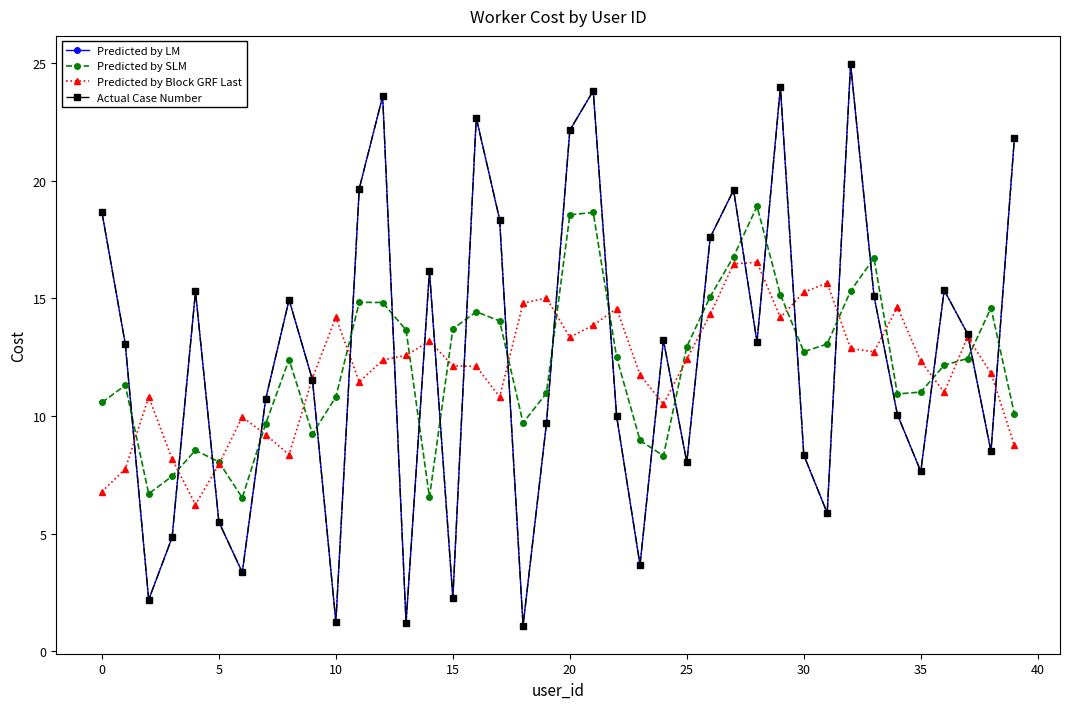

What is the minimum value shown in the chart?

1.1